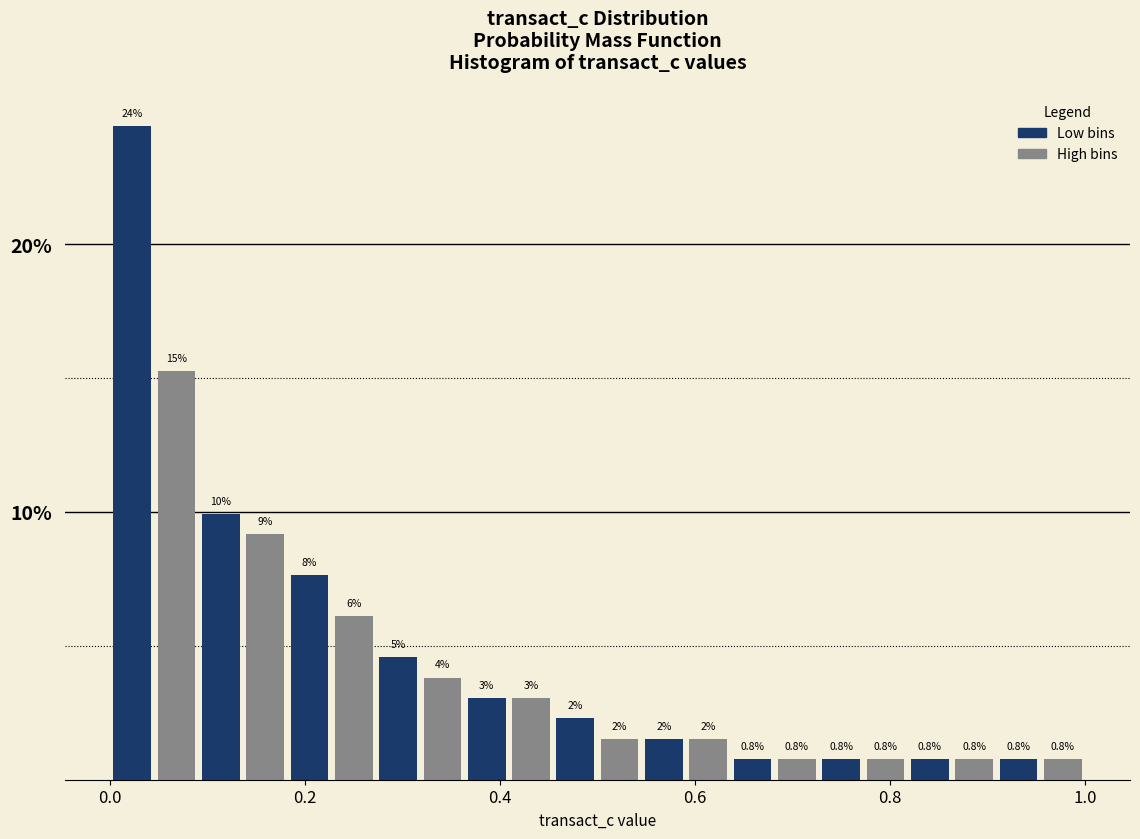

Around what value on the x-axis is the tallest bar? Give the approximate position of its centre, as read against the axis.

0.02